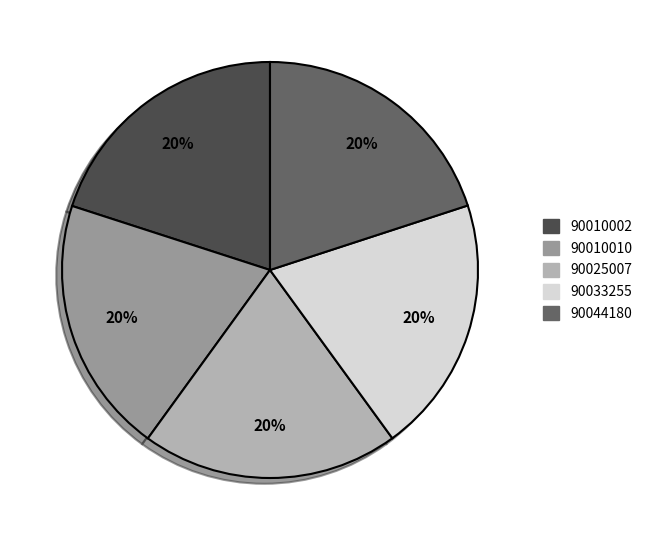

Do 90010010 and 90025007 together represent more than half of the pie?

No